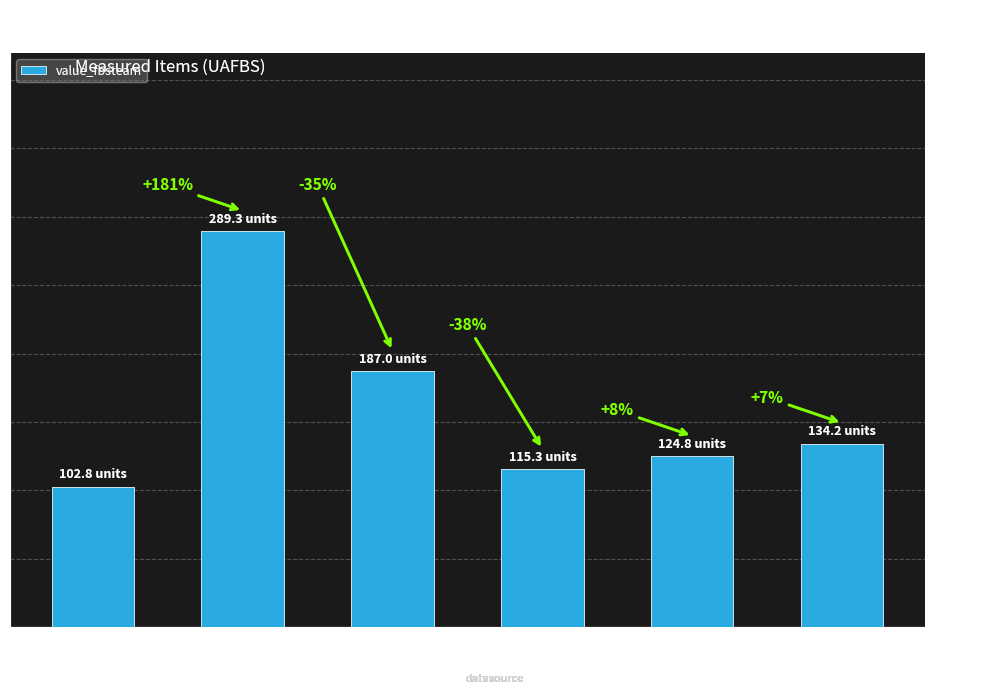

List the labels in order of value, smallest first.

< 2 Years, 10 to 15, 15 to 20, 20+ Years, 5 to 10, 2 to 5